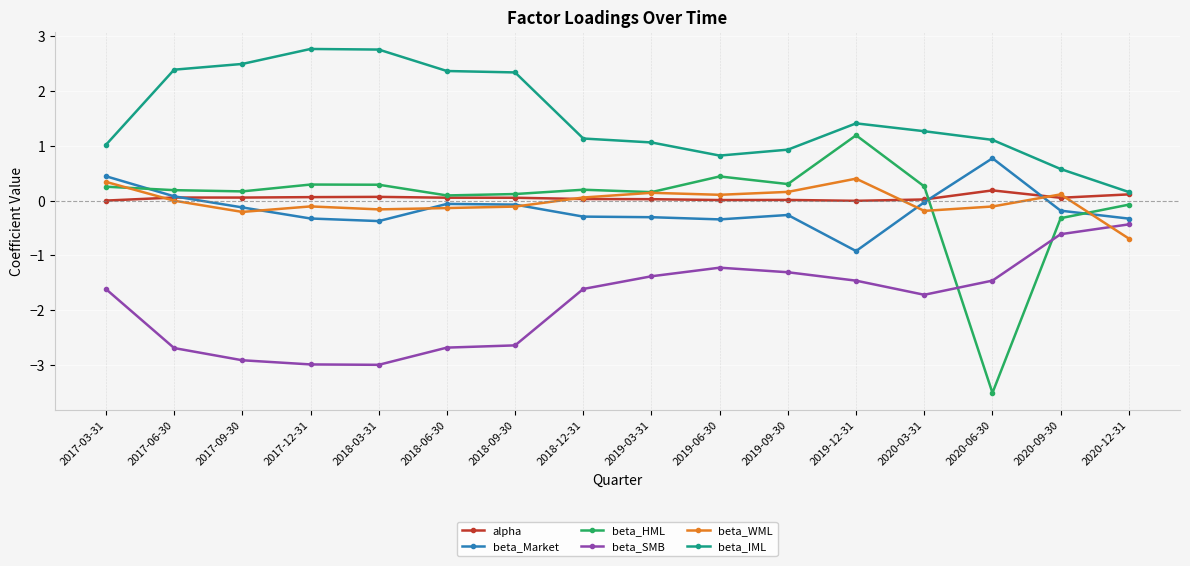

What is the label of the 15th point from the left?

2020-09-30